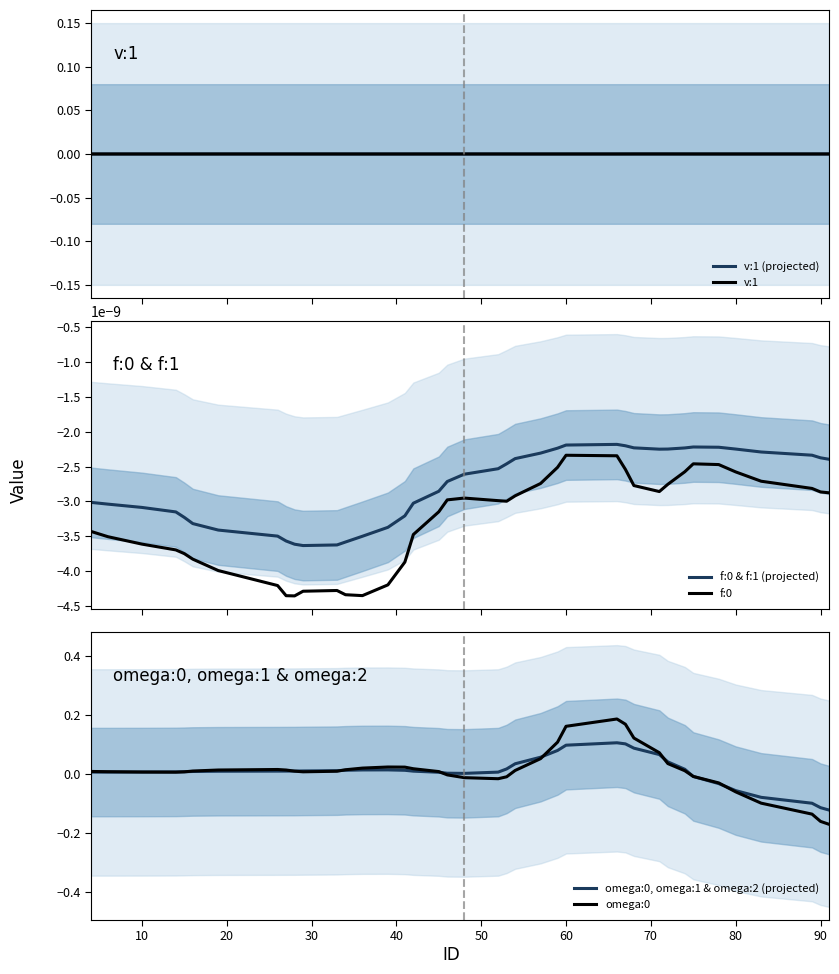

Does the chart display data point markers on the line(s)?

No